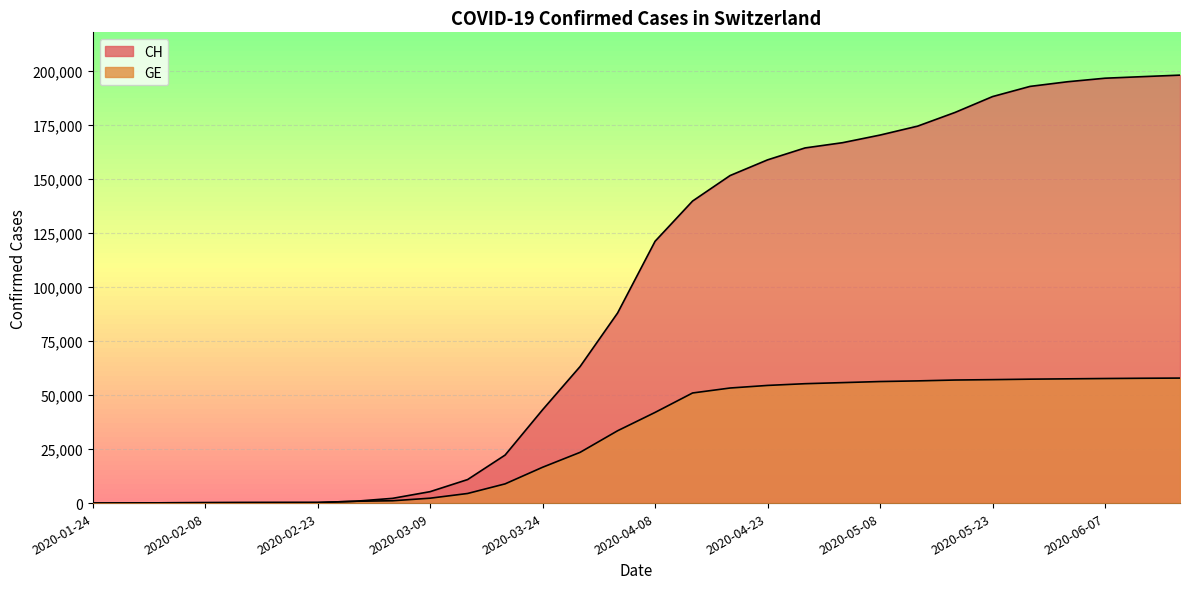

True or false: GE and CH intersect in this chart.

False